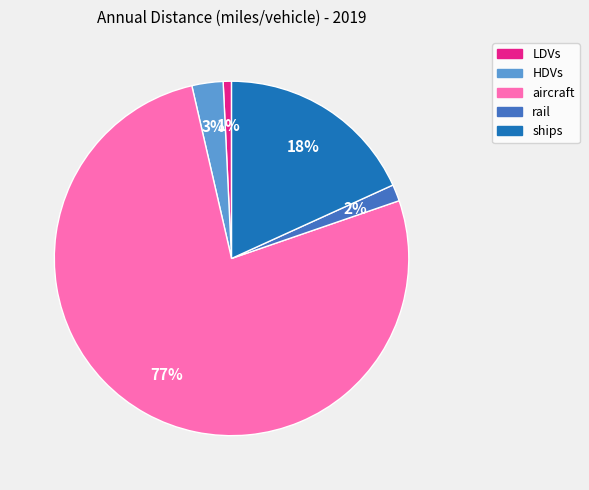

To the nearest percent, what is the average slice percentage?

20%